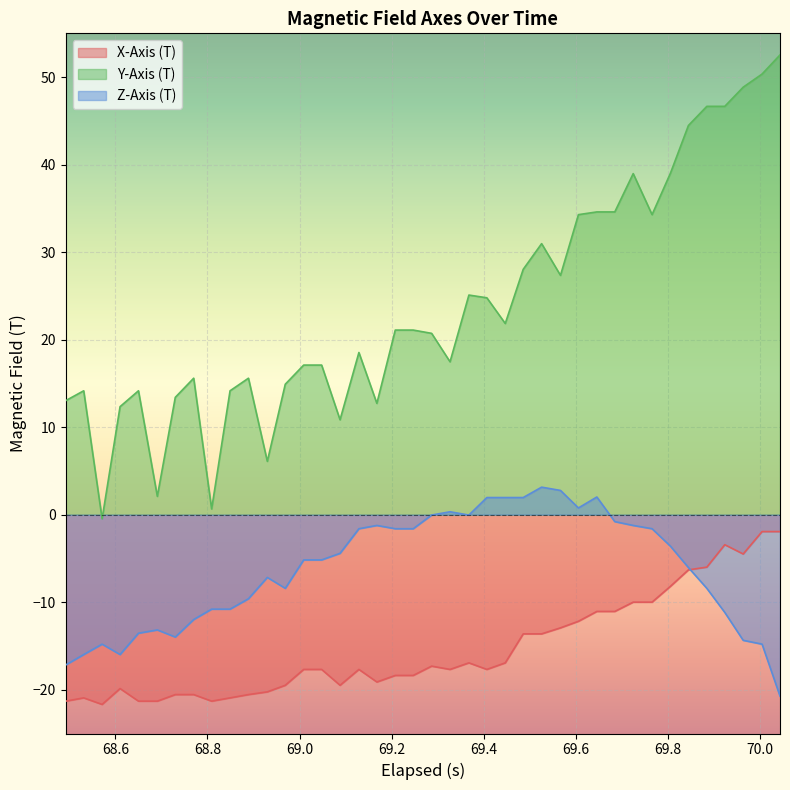

Which series has the largest total across all categories?

Y-Axis (T)